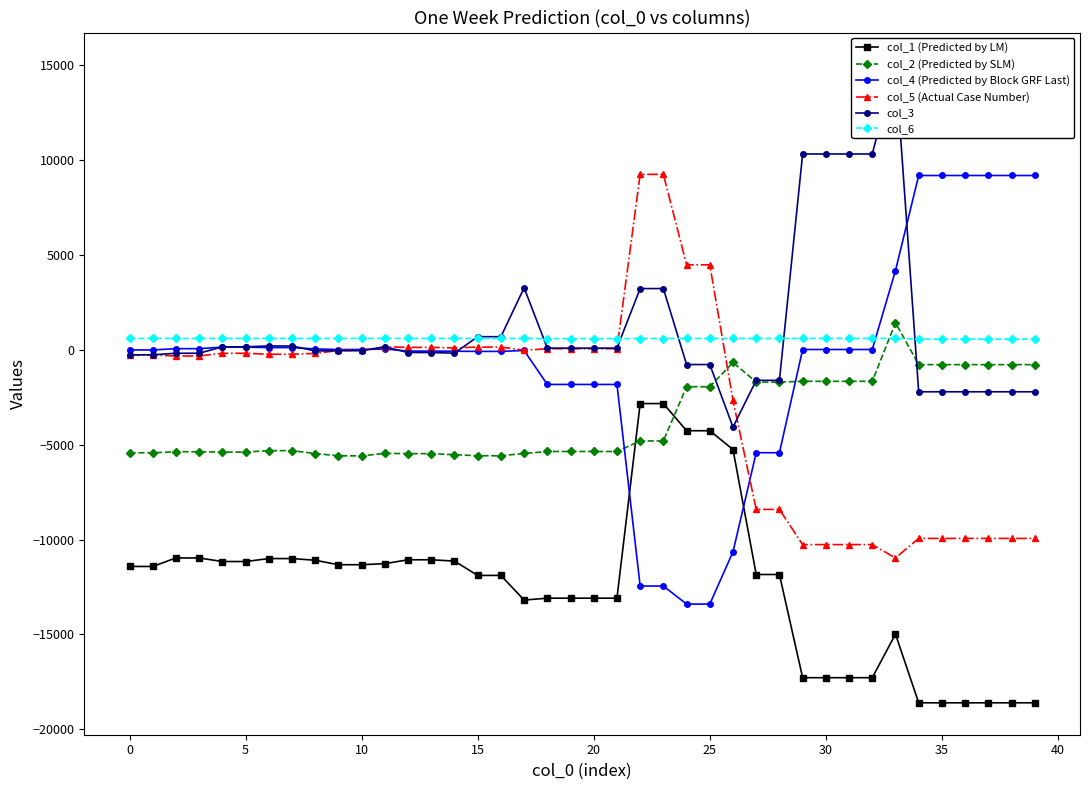

What is the label of the 22nd point from the left?

21